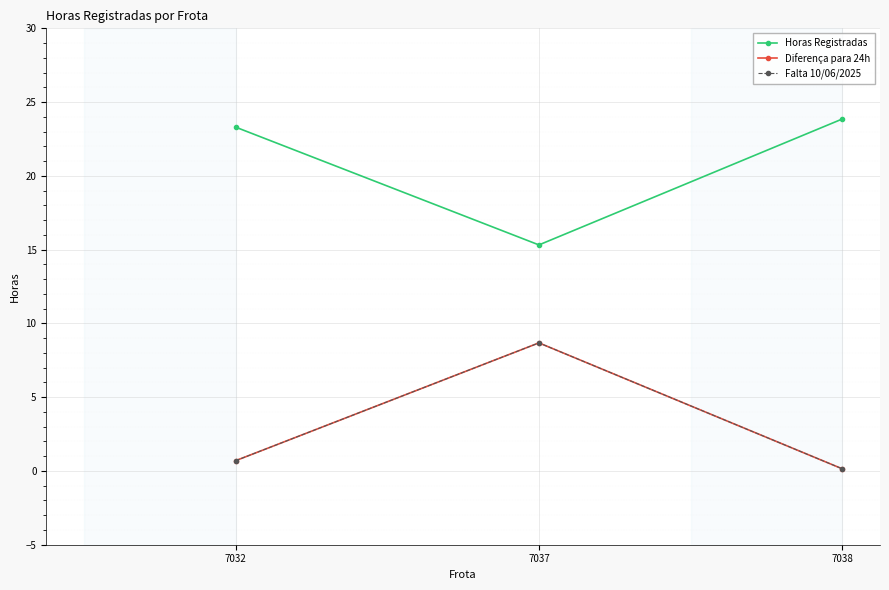

Is this an area chart (filled region under the line)?

No